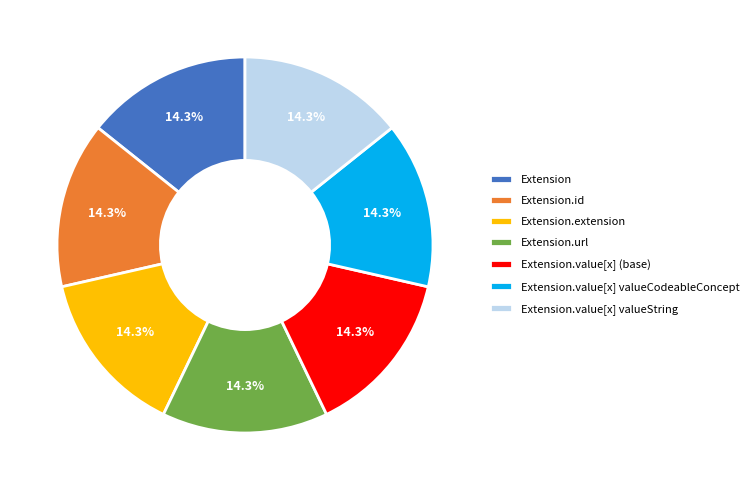

To the nearest percent, what percentage of the pie is Extension.url?

14%